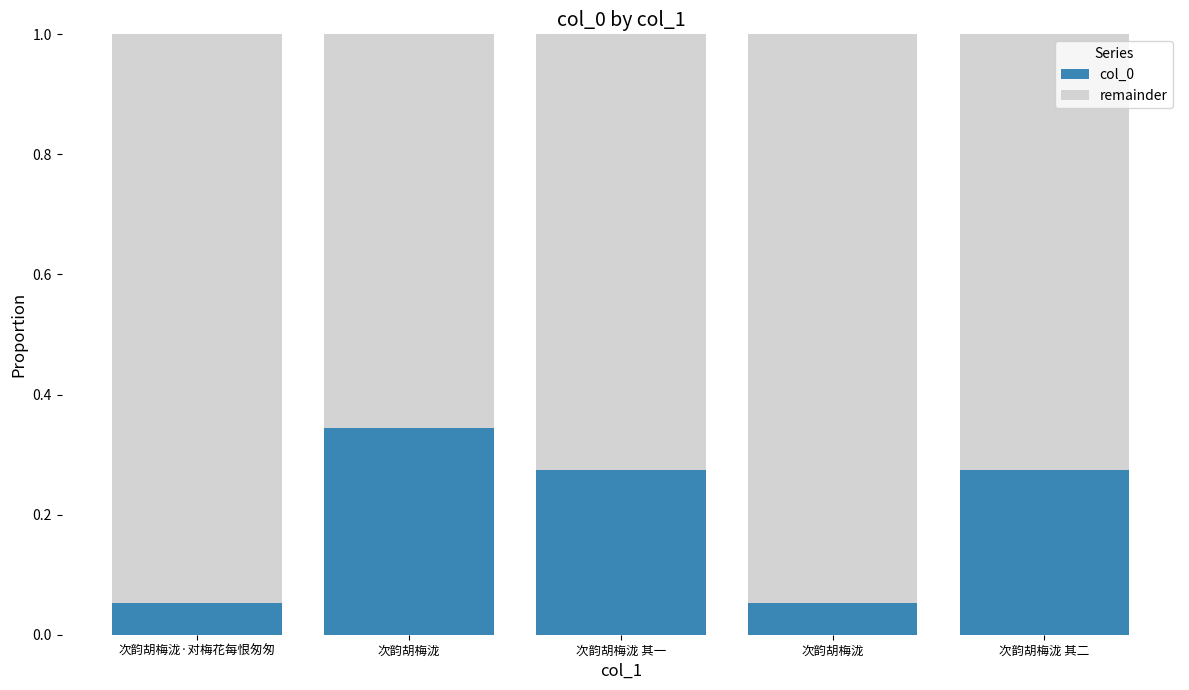

Between 次韵胡梅泷 其二 and 次韵胡梅泷, which is larger?

次韵胡梅泷